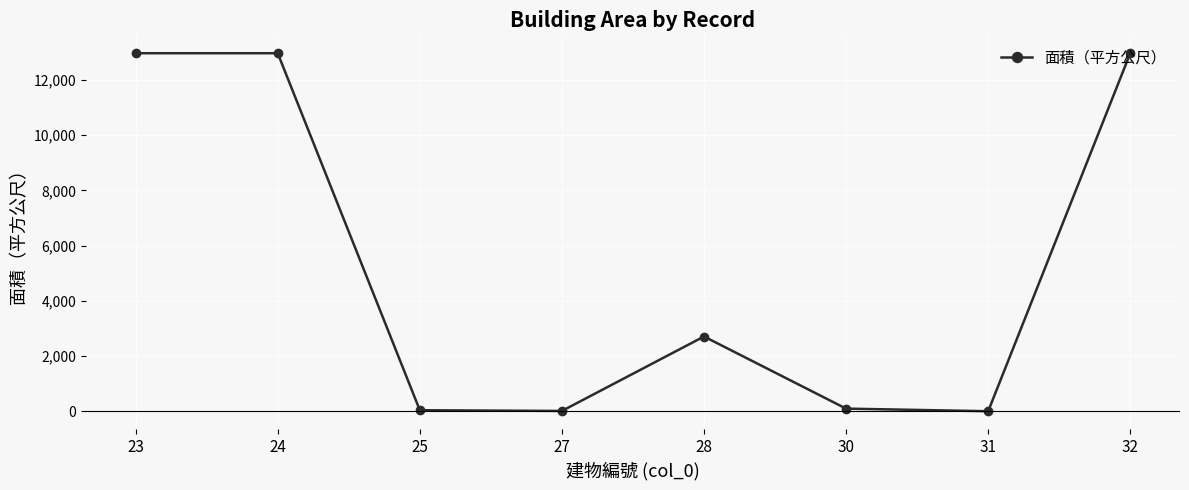

At which label is the value closest to 6488?

28